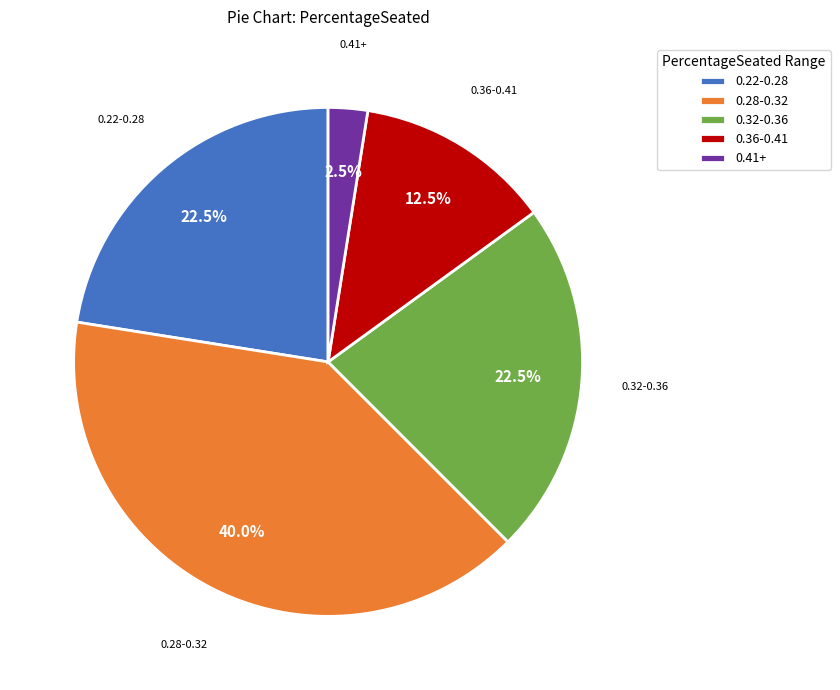

What percentage do 0.41+ and 0.32-0.36 together represent?

25.0%